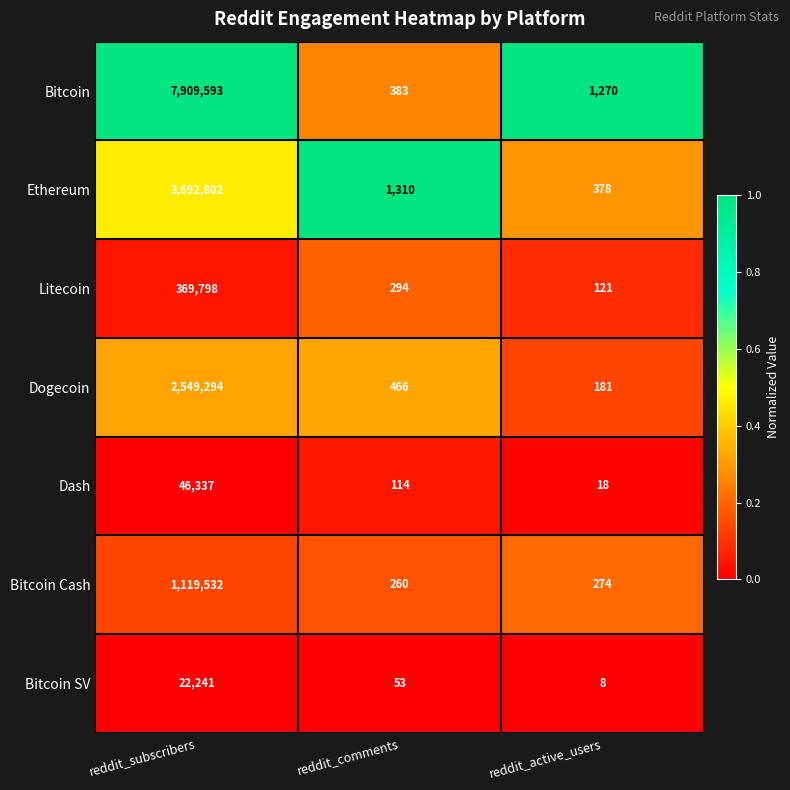

Read the Litecoin value at reddit_comments, to the nearest 100.

300